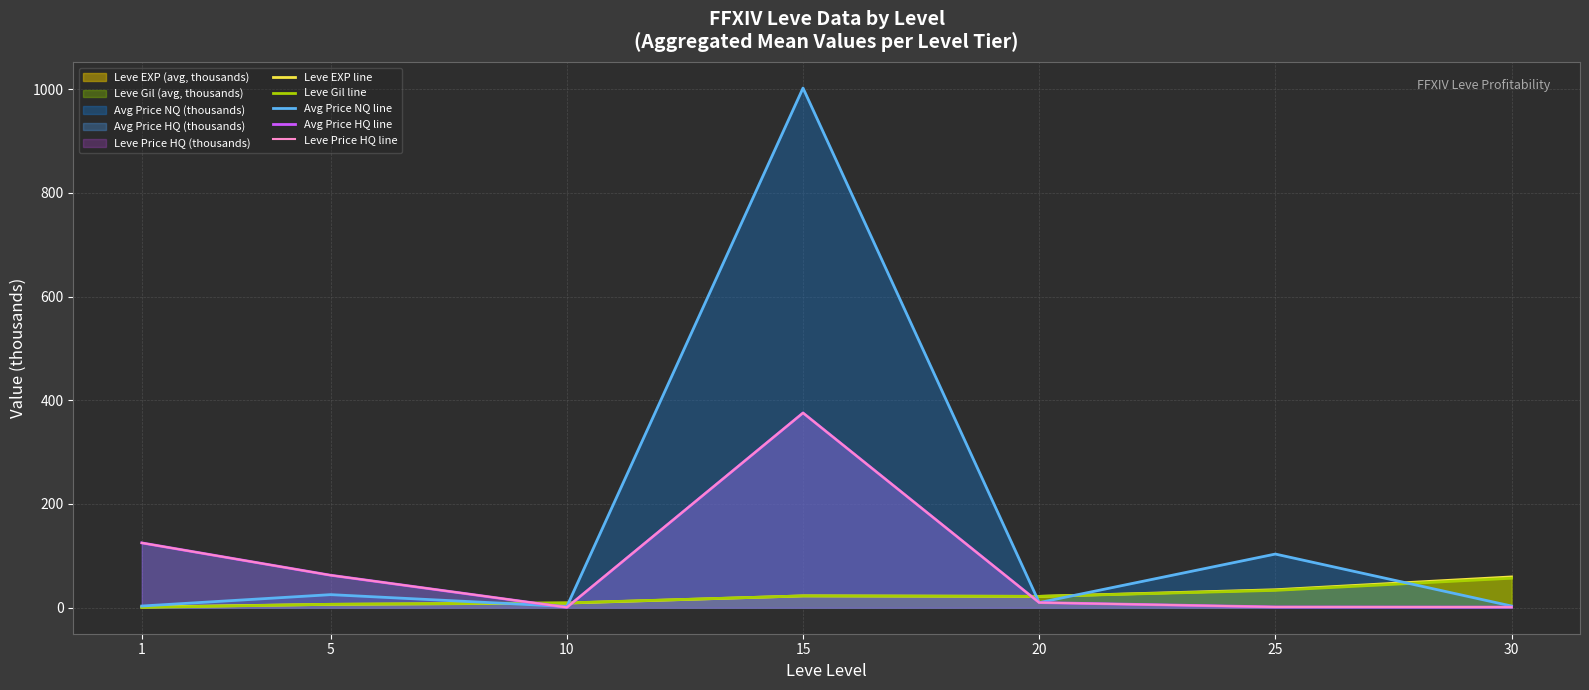

How many values in the Avg Price NQ line series are below 9?

3